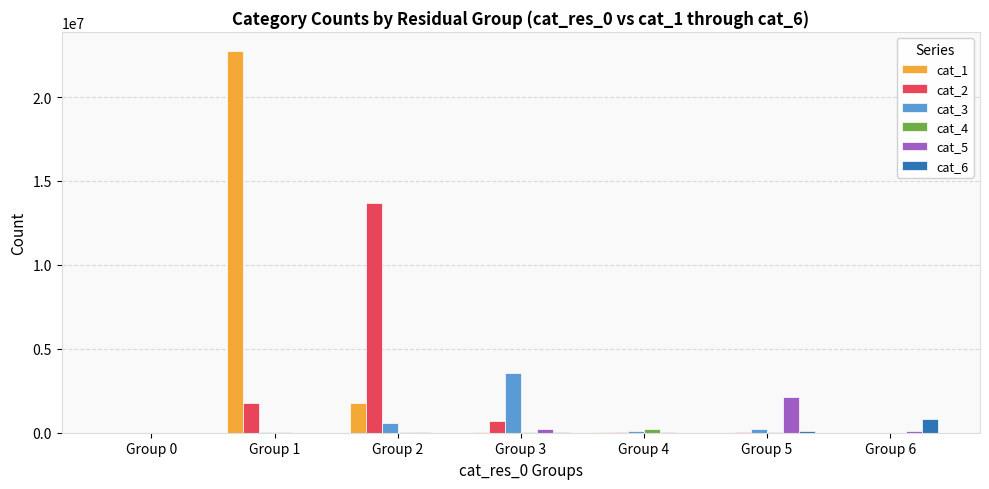

Which label corresponds to the largest value in the chart?

Group 1